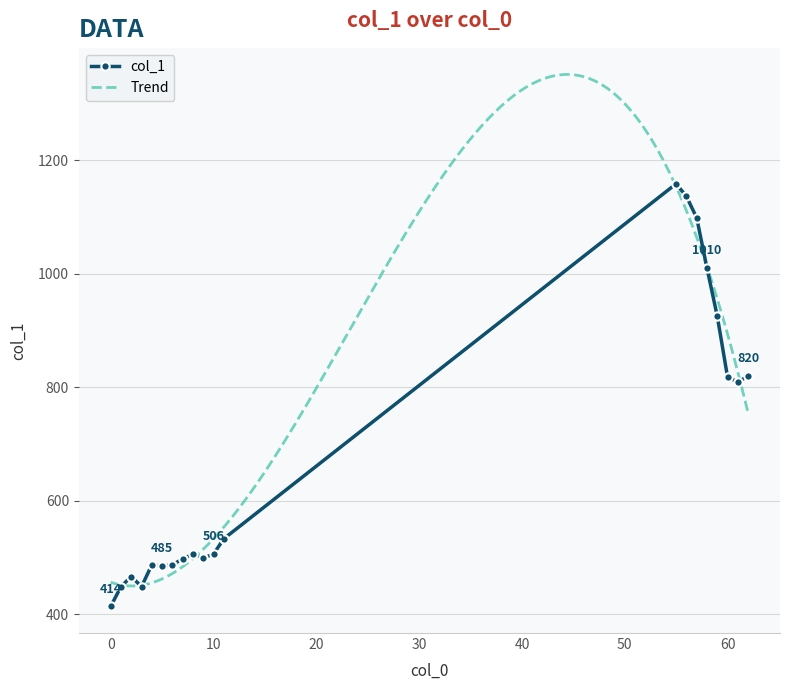

What is the maximum value shown in the chart?

1158.4